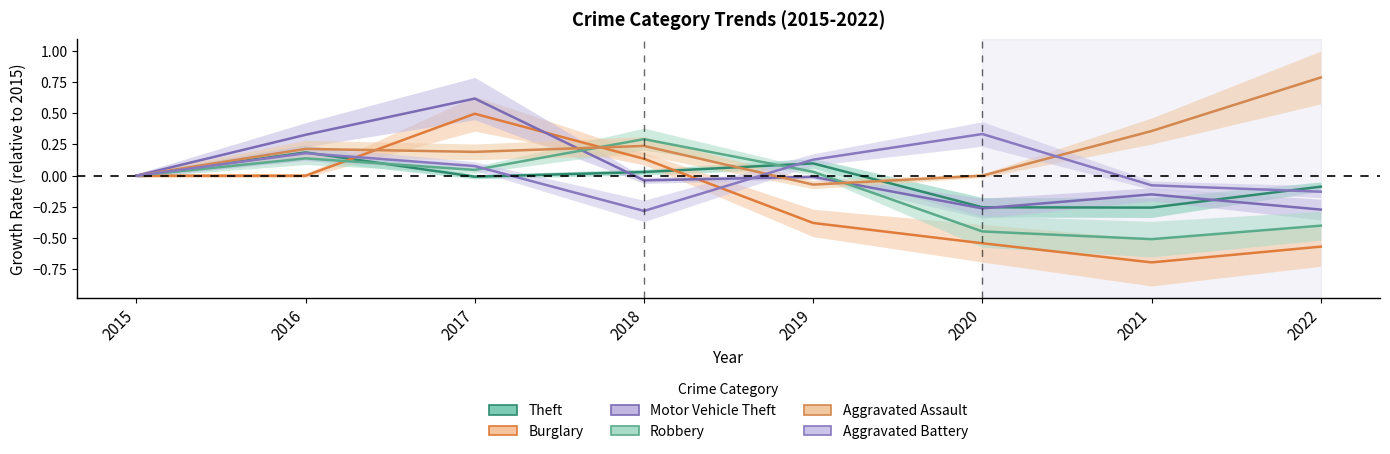

Rank the series by their maximum value, from lowest to highest.

Theft, Robbery, Aggravated Battery, Burglary, Motor Vehicle Theft, Aggravated Assault